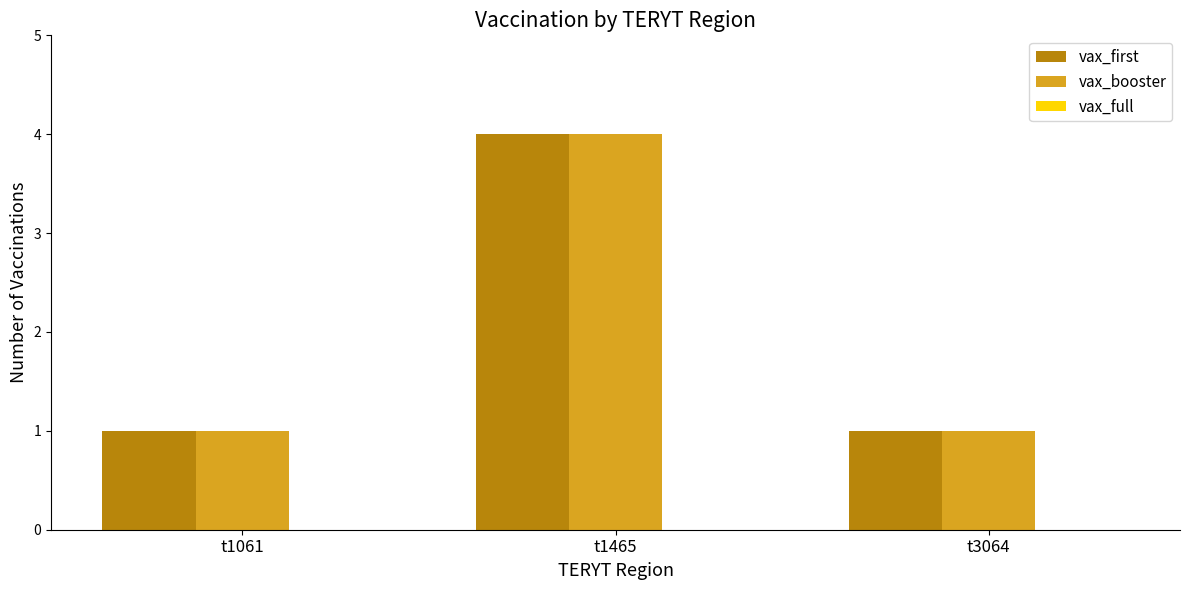

The vax_booster series shows 0 at t1061. True or false?

False